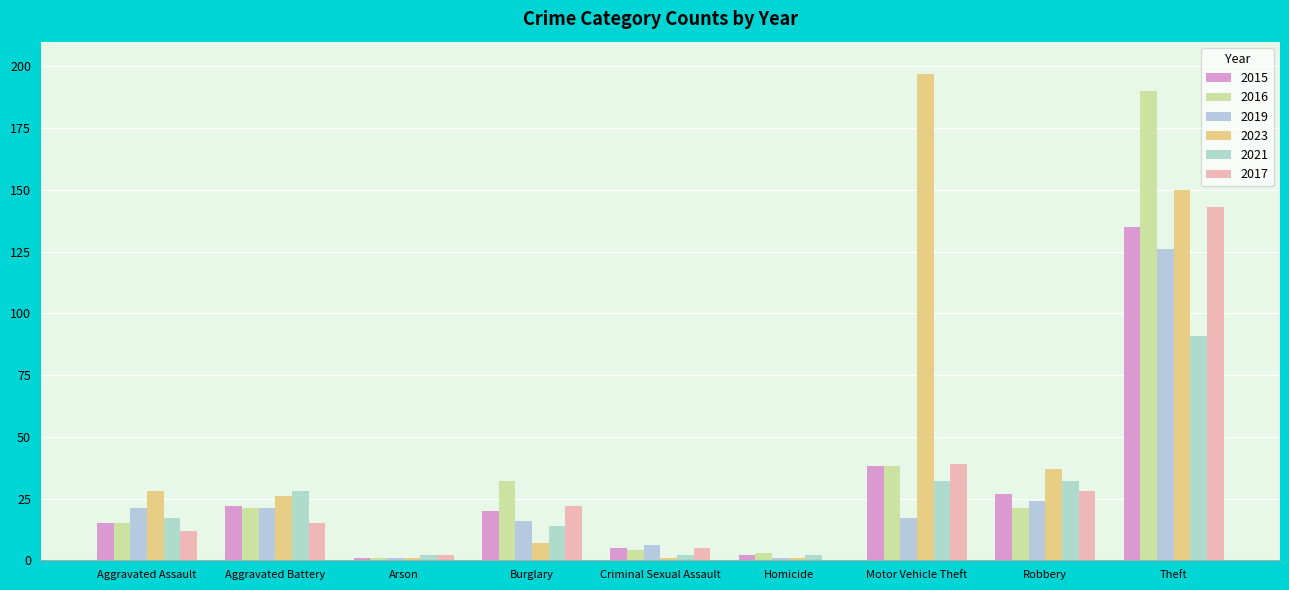

Between Arson and Homicide, which is larger?

Homicide